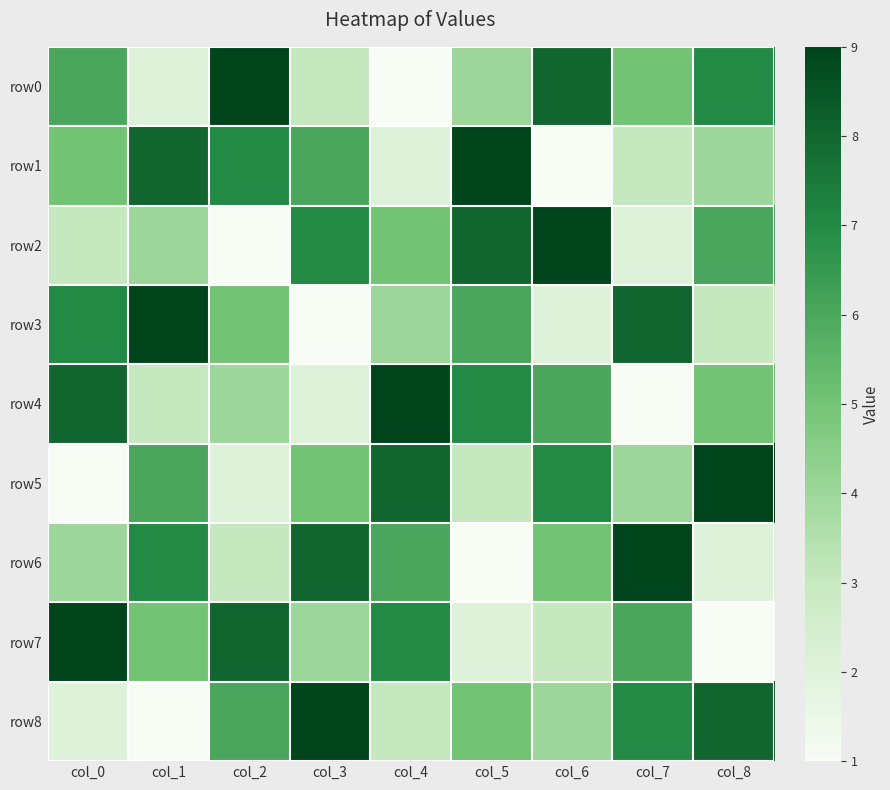

Reading right to left, what are all the values shown in this chart?

row0: col_8=7	col_7=5	col_6=8	col_5=4	col_4=1	col_3=3	col_2=9	col_1=2	col_0=6
row1: col_8=4	col_7=3	col_6=1	col_5=9	col_4=2	col_3=6	col_2=7	col_1=8	col_0=5
row2: col_8=6	col_7=2	col_6=9	col_5=8	col_4=5	col_3=7	col_2=1	col_1=4	col_0=3
row3: col_8=3	col_7=8	col_6=2	col_5=6	col_4=4	col_3=1	col_2=5	col_1=9	col_0=7
row4: col_8=5	col_7=1	col_6=6	col_5=7	col_4=9	col_3=2	col_2=4	col_1=3	col_0=8
row5: col_8=9	col_7=4	col_6=7	col_5=3	col_4=8	col_3=5	col_2=2	col_1=6	col_0=1
row6: col_8=2	col_7=9	col_6=5	col_5=1	col_4=6	col_3=8	col_2=3	col_1=7	col_0=4
row7: col_8=1	col_7=6	col_6=3	col_5=2	col_4=7	col_3=4	col_2=8	col_1=5	col_0=9
row8: col_8=8	col_7=7	col_6=4	col_5=5	col_4=3	col_3=9	col_2=6	col_1=1	col_0=2